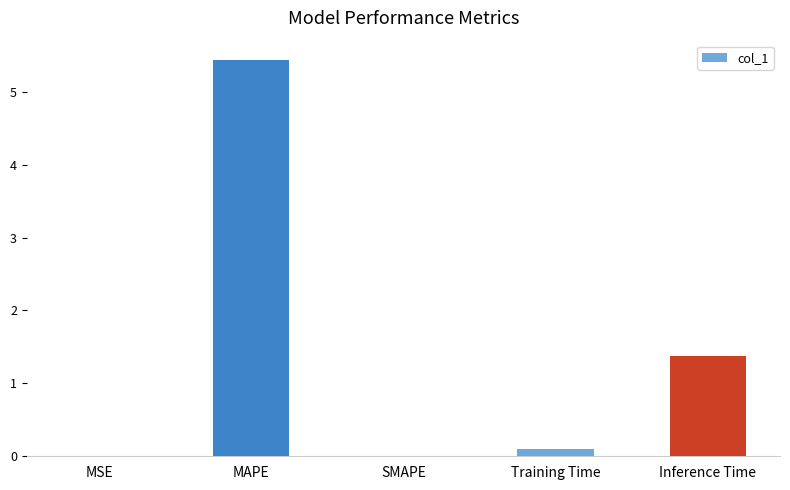

What is the average value?

1.4